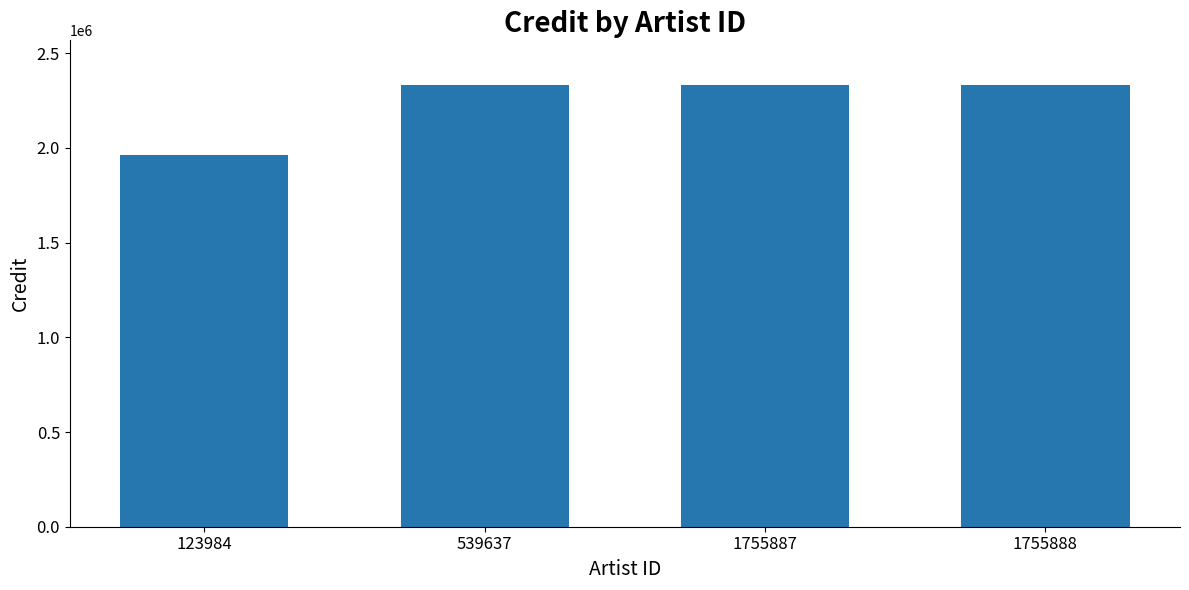

Is it true that the value at 1755888 is 2334225?

True